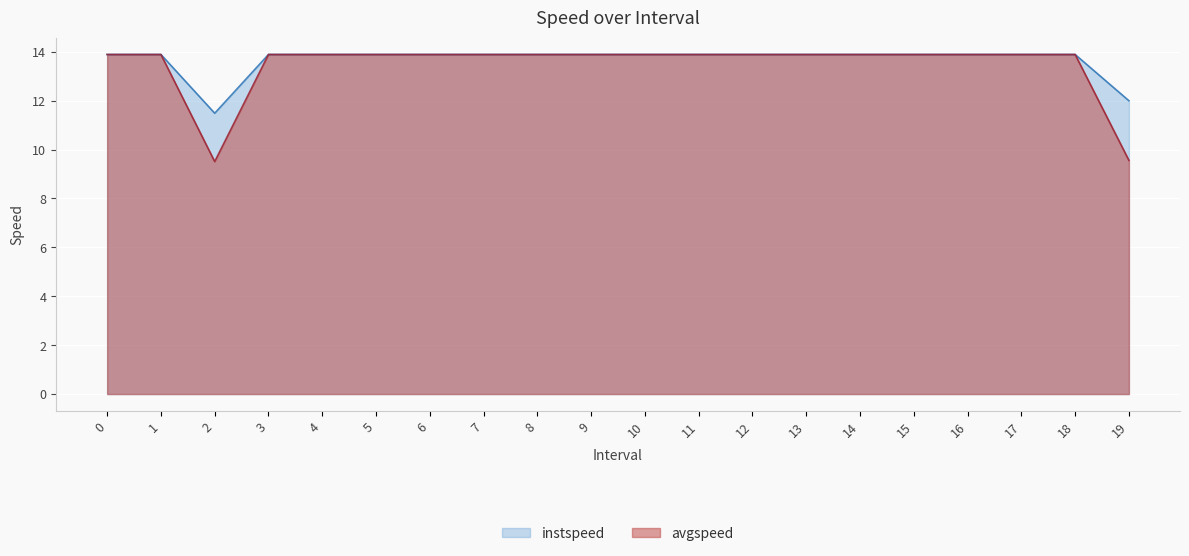

At how many categories does at least one series exceed 13?

18